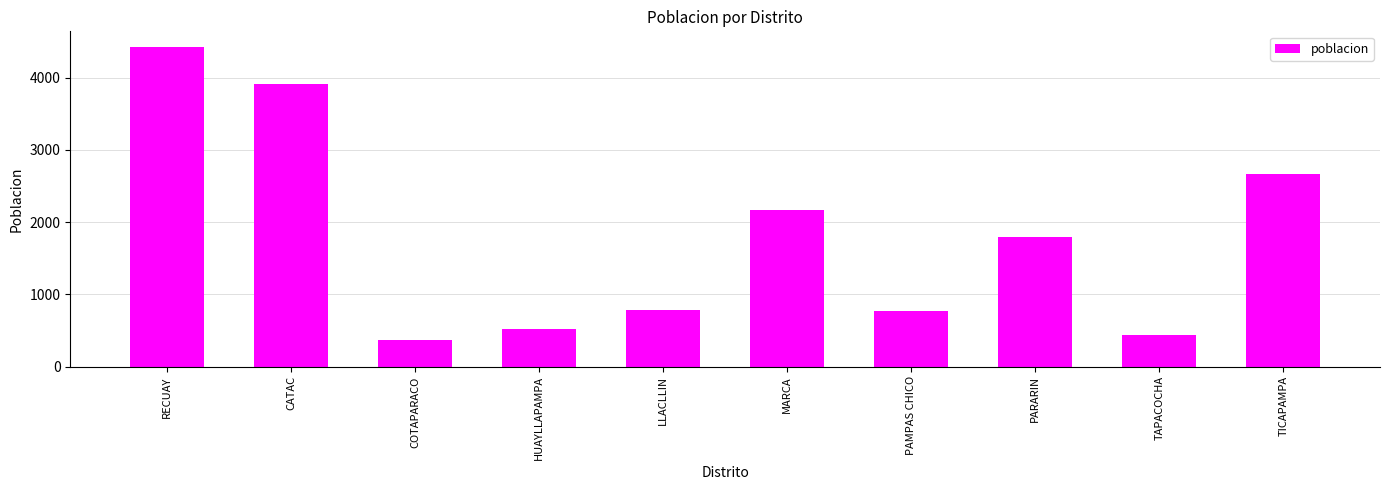

At which category does the chart reach its peak across all series?

RECUAY